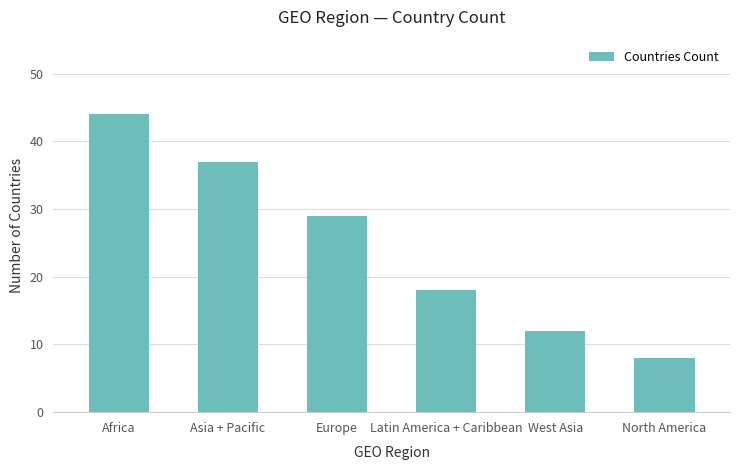

At which label does the data first exceed 29?

Africa